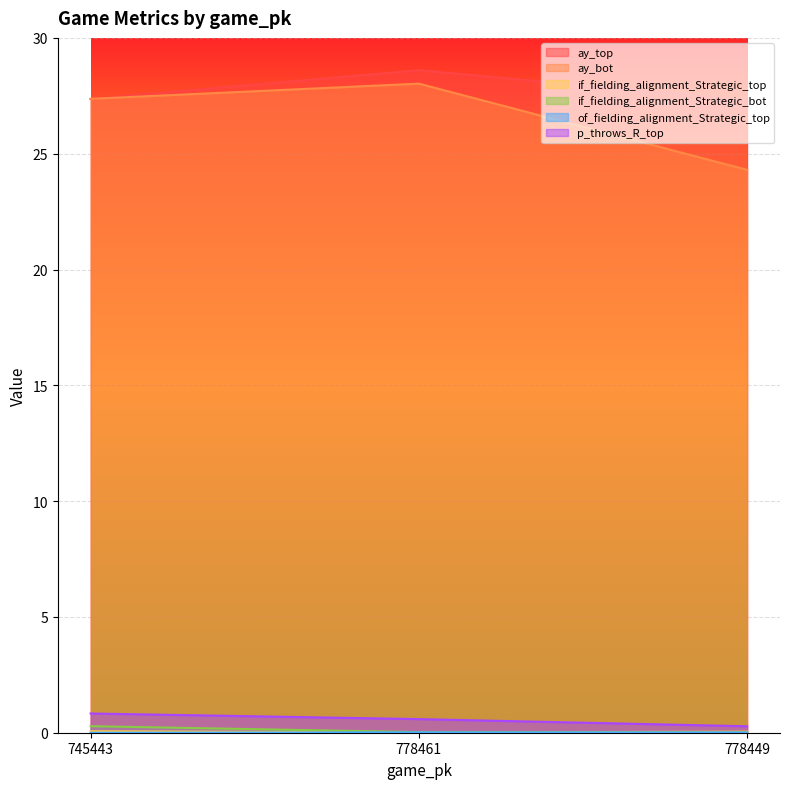

What is the sum of all ay_top values?

83.3